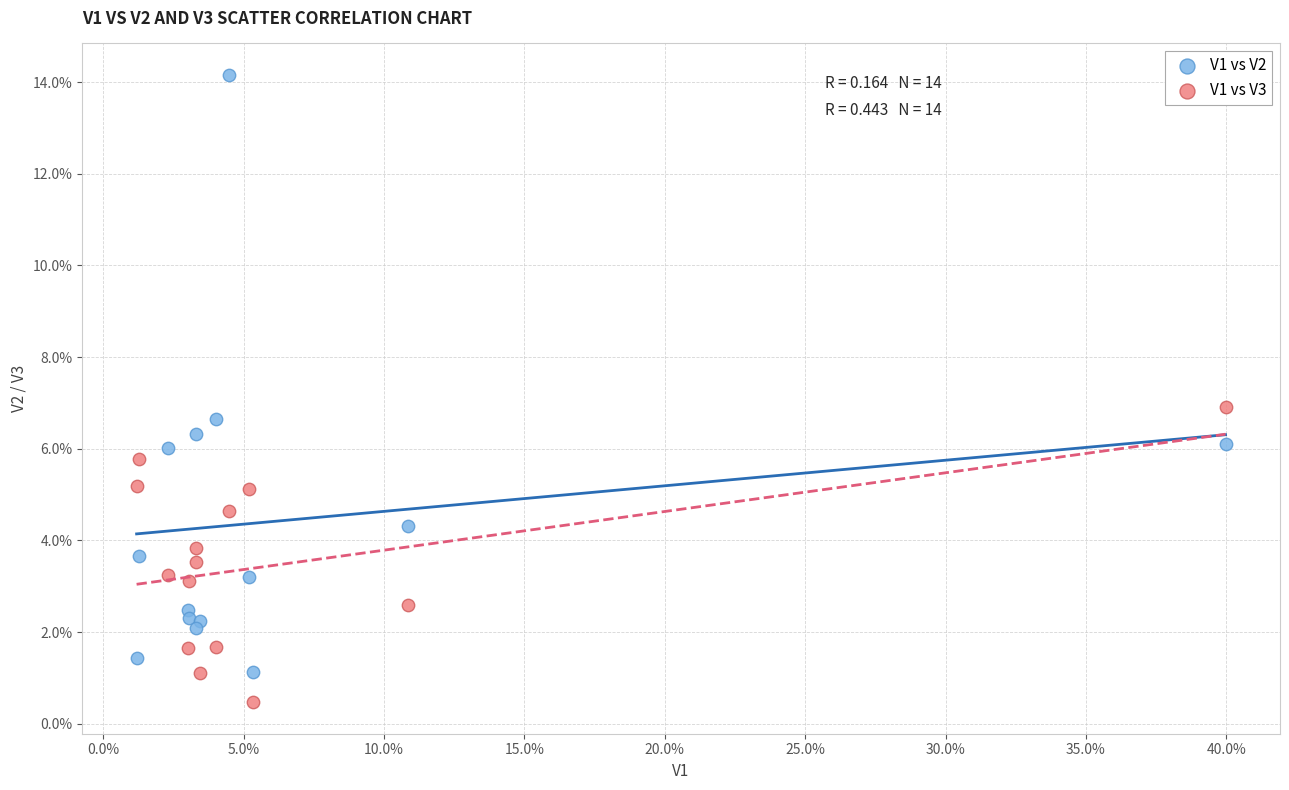

What are all the series names shown in the legend?

V1 vs V2, V1 vs V3